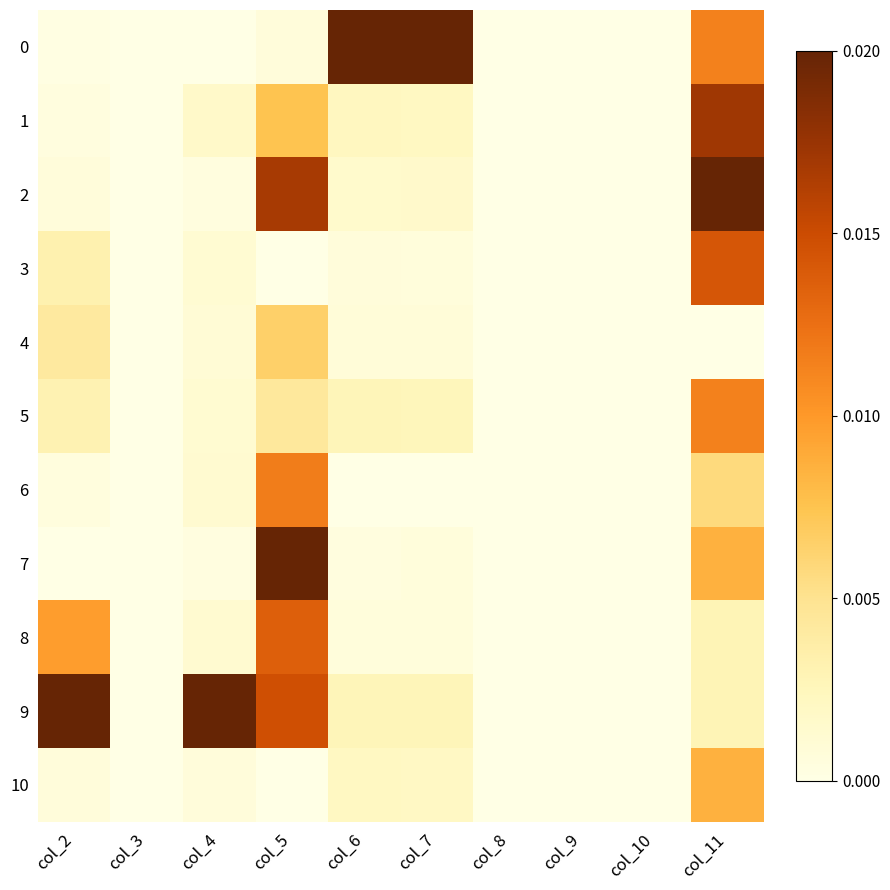

Rank the series at col_7 from highest to lowest value.

0, 9, 5, 1, 10, 2, 4, 8, 7, 3, 6